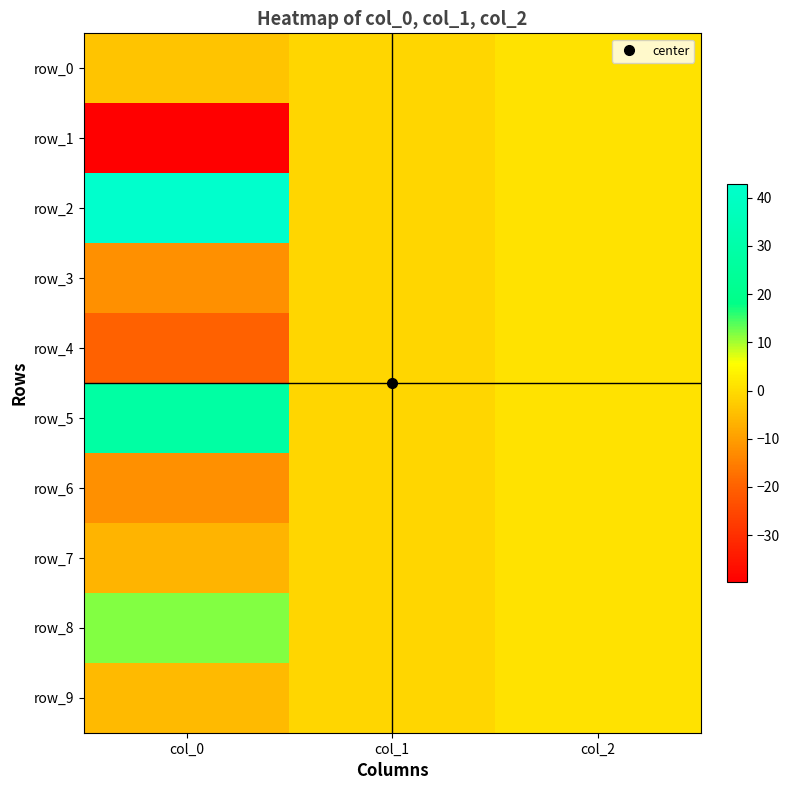

At col_2, list the series in order from largest to smallest.

row_0, row_1, row_2, row_3, row_4, row_5, row_6, row_7, row_8, row_9